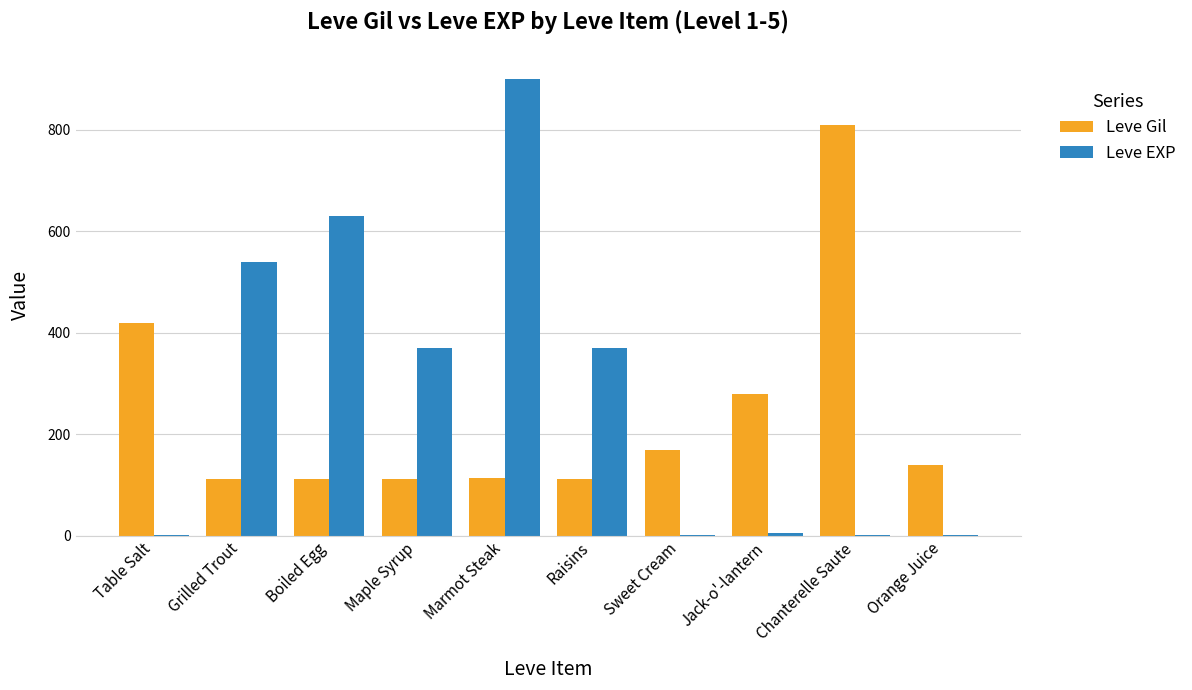

At which label is Leve Gil closest to 461?

Table Salt